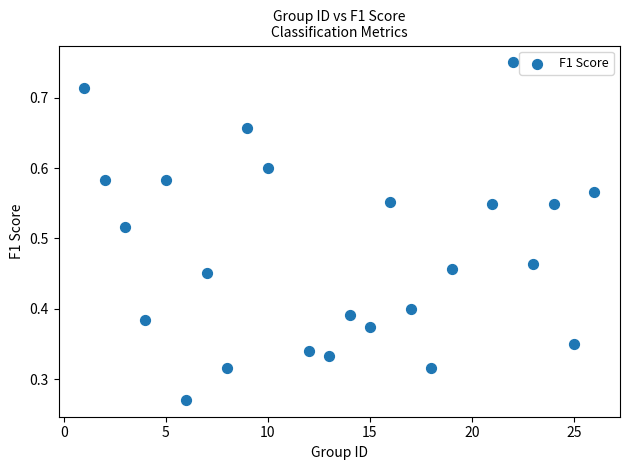

What is the range of X values (max minus min)?

25.0